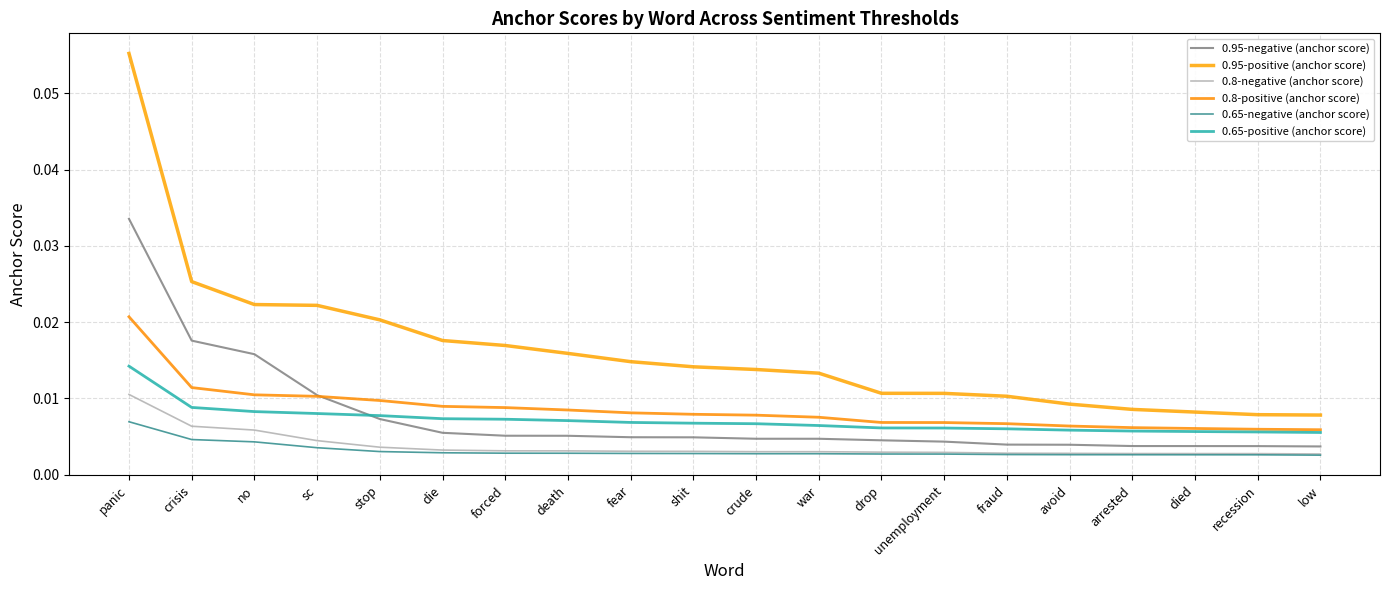

Which series has the largest range (max minus min)?

0.95-positive (anchor score)